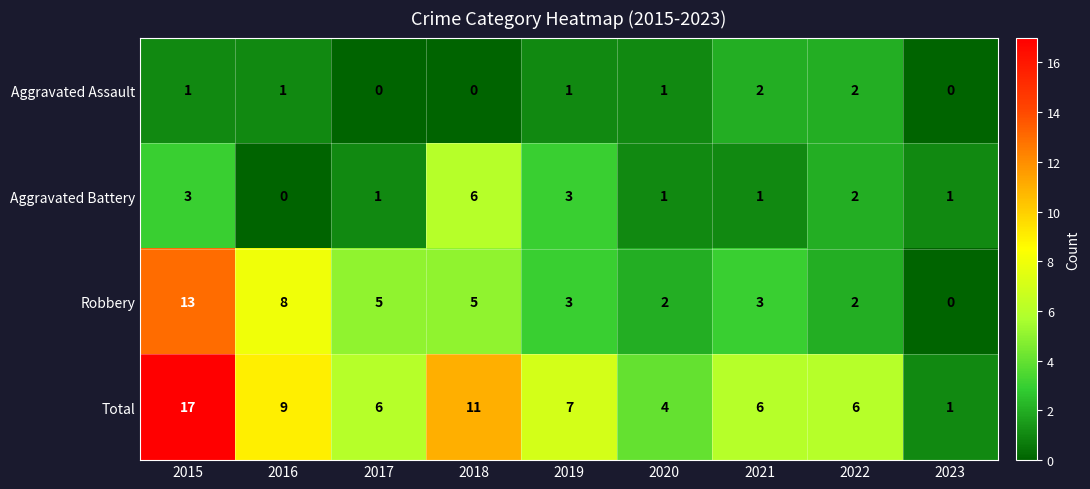

Which series has the largest range (max minus min)?

Total